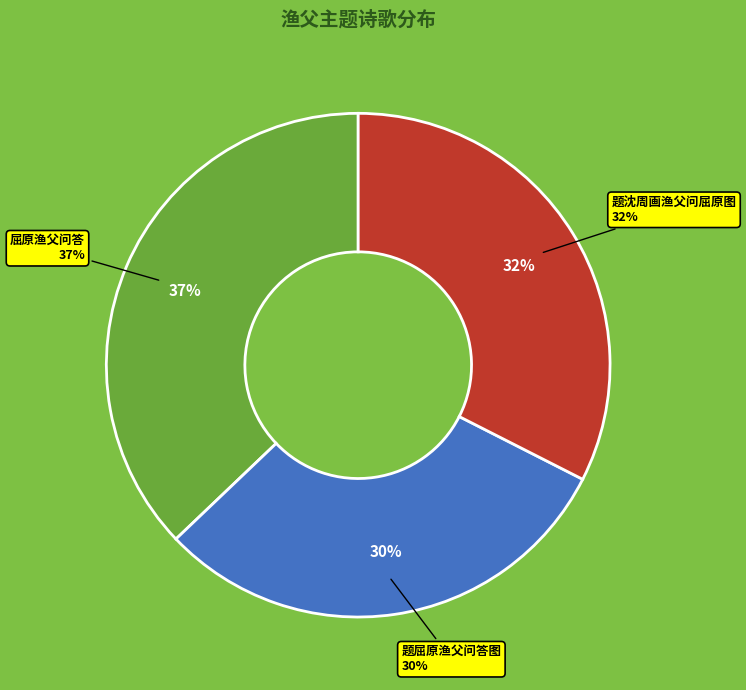

Combined, do 屈原渔父问答 and 题沈周画渔父问屈原图 account for over 50%?

Yes